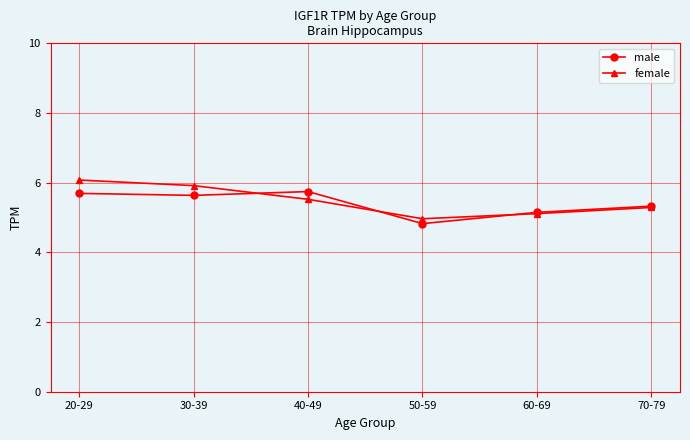

How many lines are shown in the chart?

2